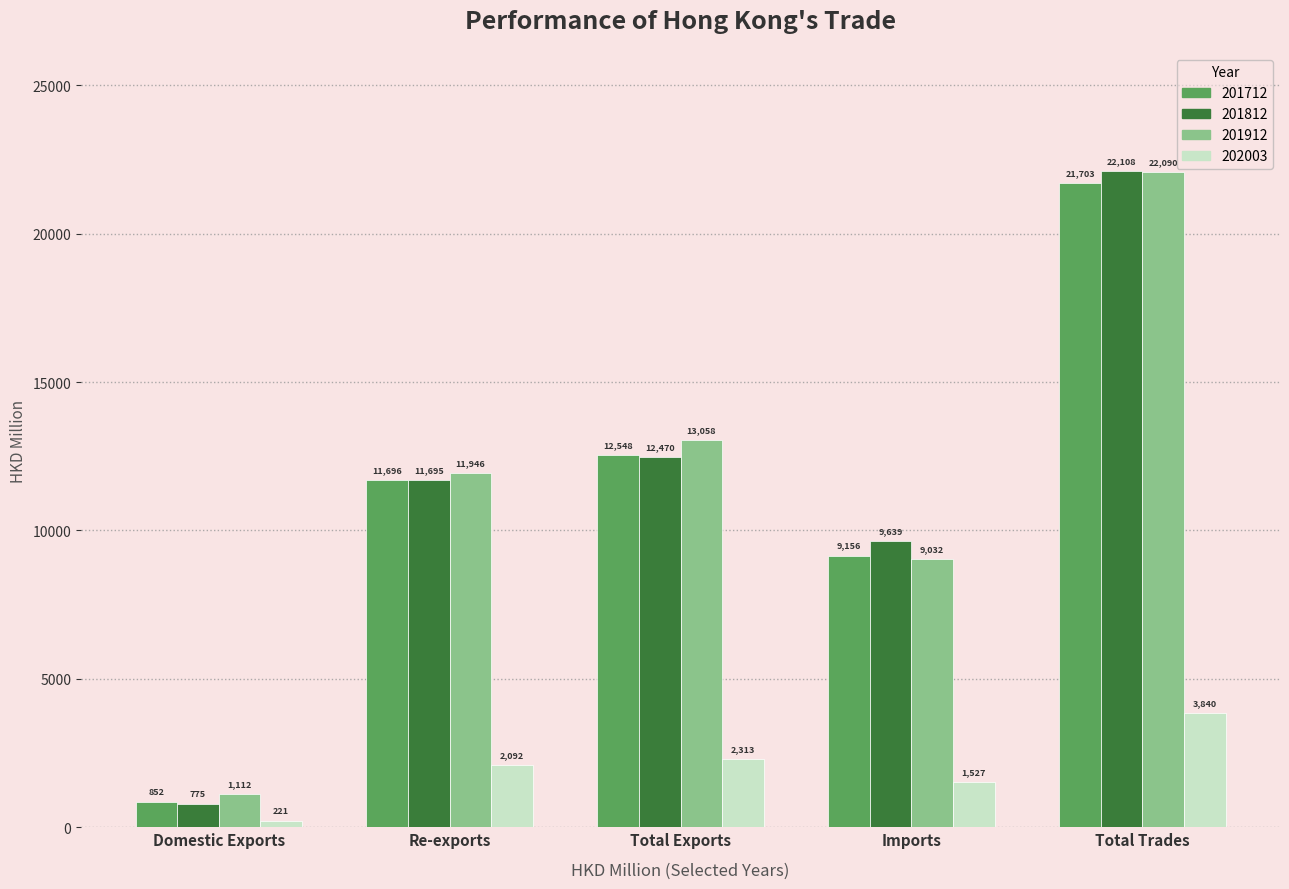

What is the label of the 3rd bar from the left?

Total Exports